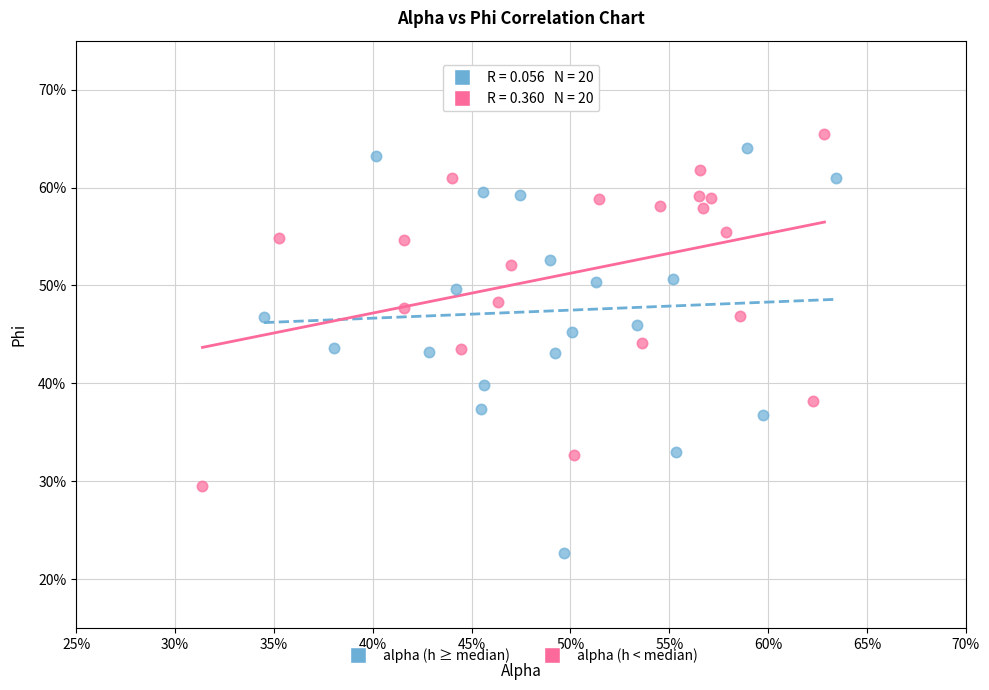

Which series reaches the maximum Y coordinate?

alpha (h < median)